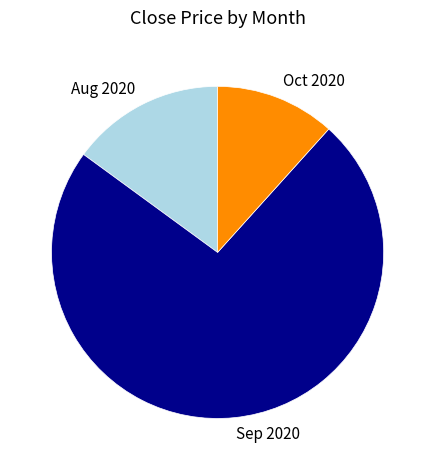

The Oct 2020 slice represents 12% of the pie. True or false?

True